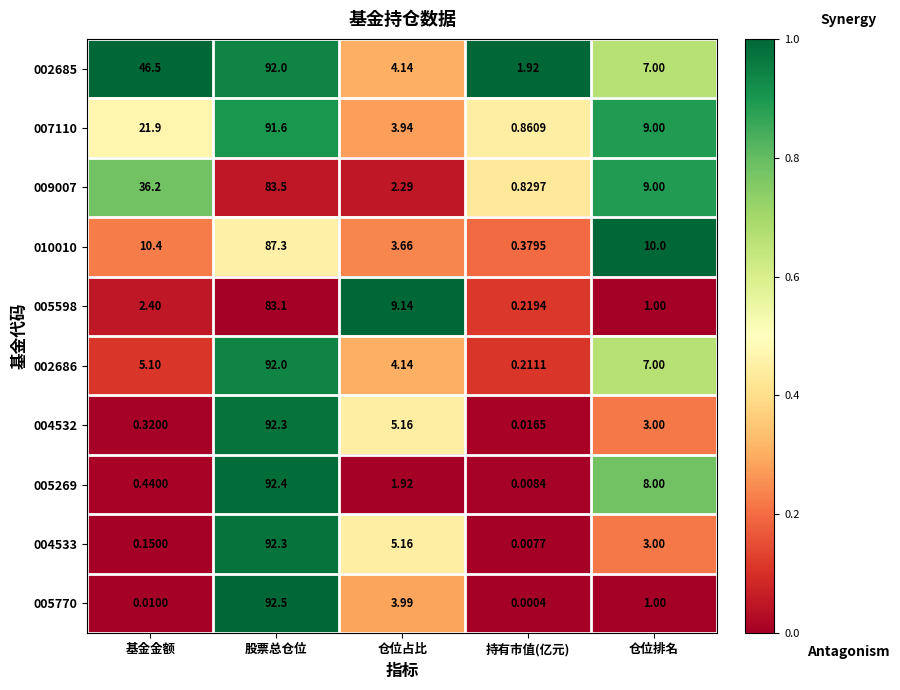

How many categories are shown in the chart?

5